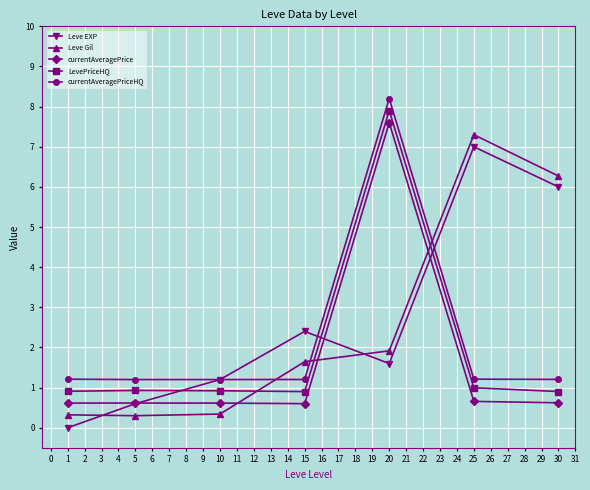

What is the difference between the highest and lowest values at 30?

5.6